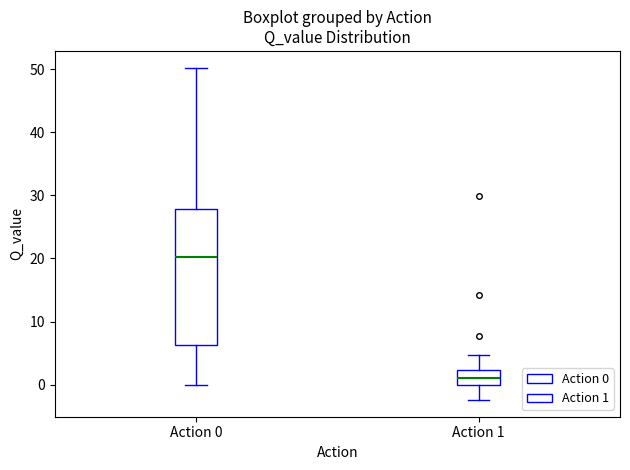

Comparing the boxes themselves (not the whiskers), which one is the tallest?

Action 0